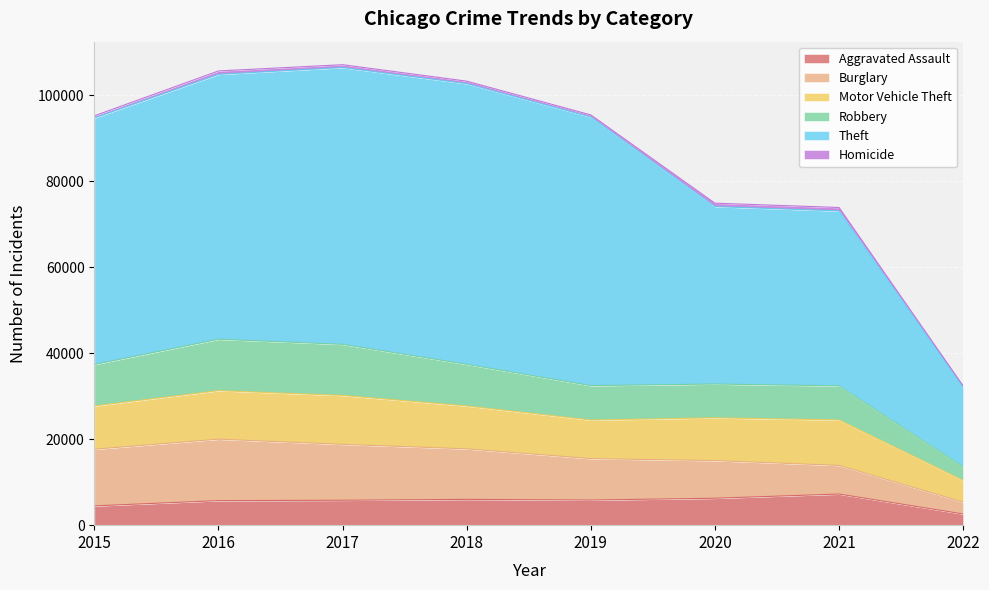

Which series has the largest range (max minus min)?

Theft